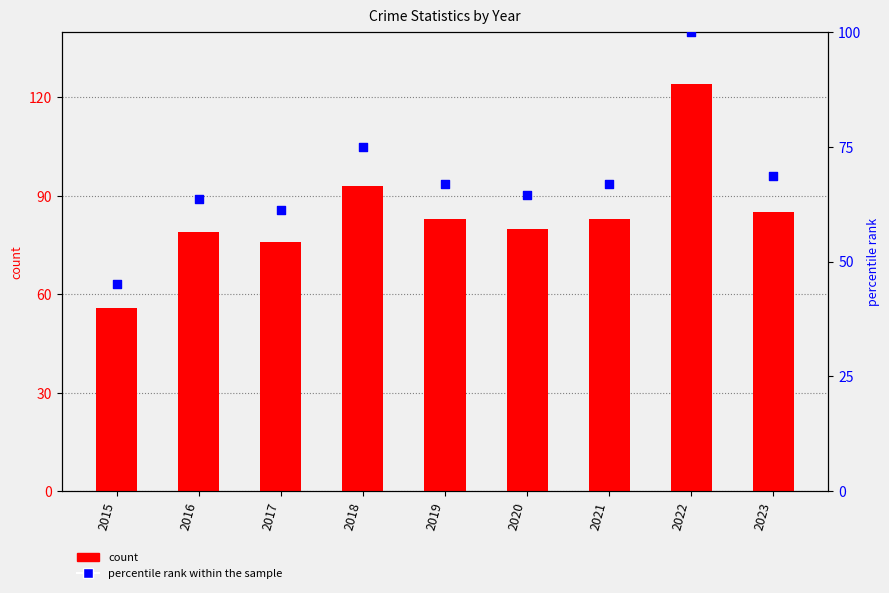

Which series reaches the maximum Y coordinate?

count